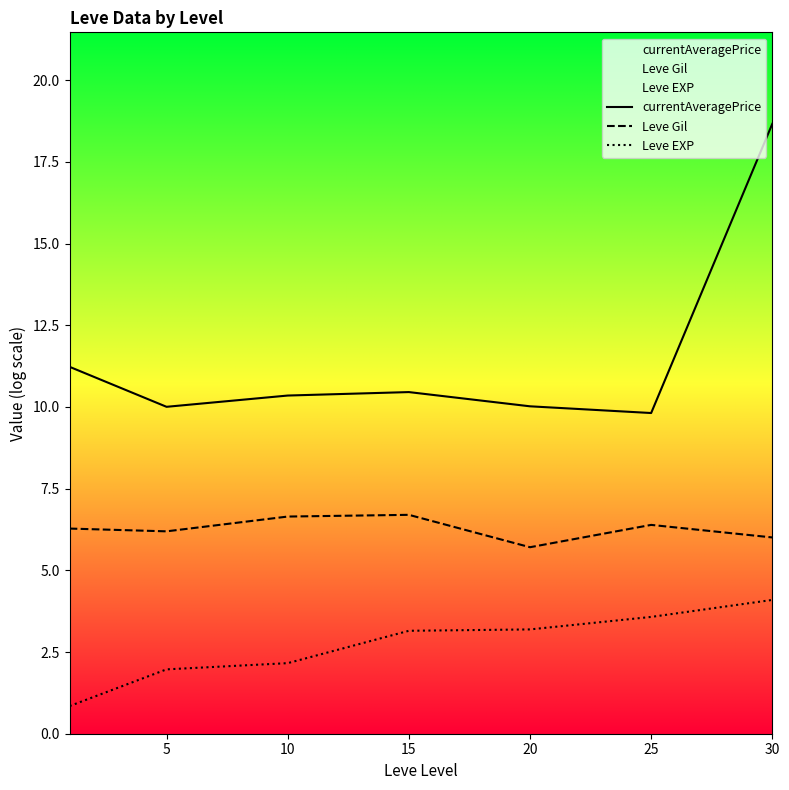

What are all the series names shown in the legend?

currentAveragePrice, Leve Gil, Leve EXP